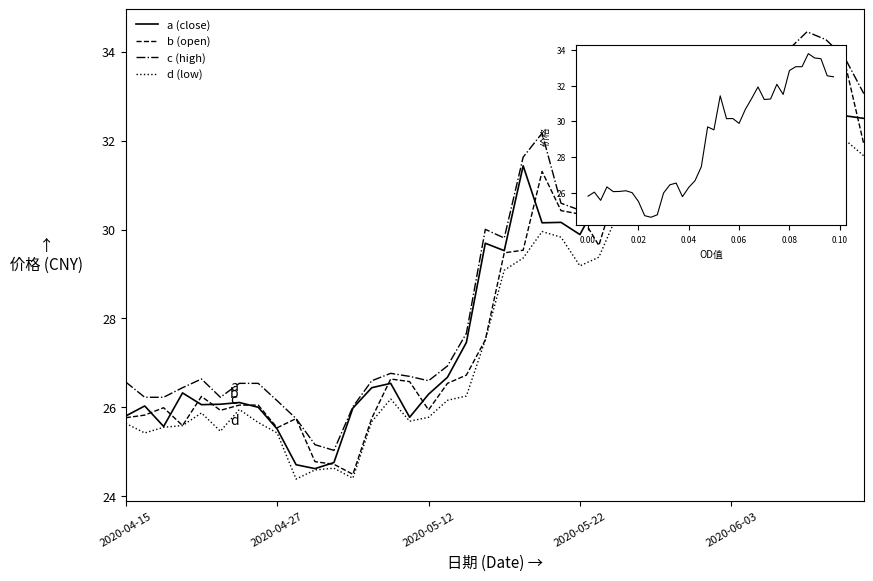

Is the value of d (low) at 9 greater than the value of a (close) at 33?

No